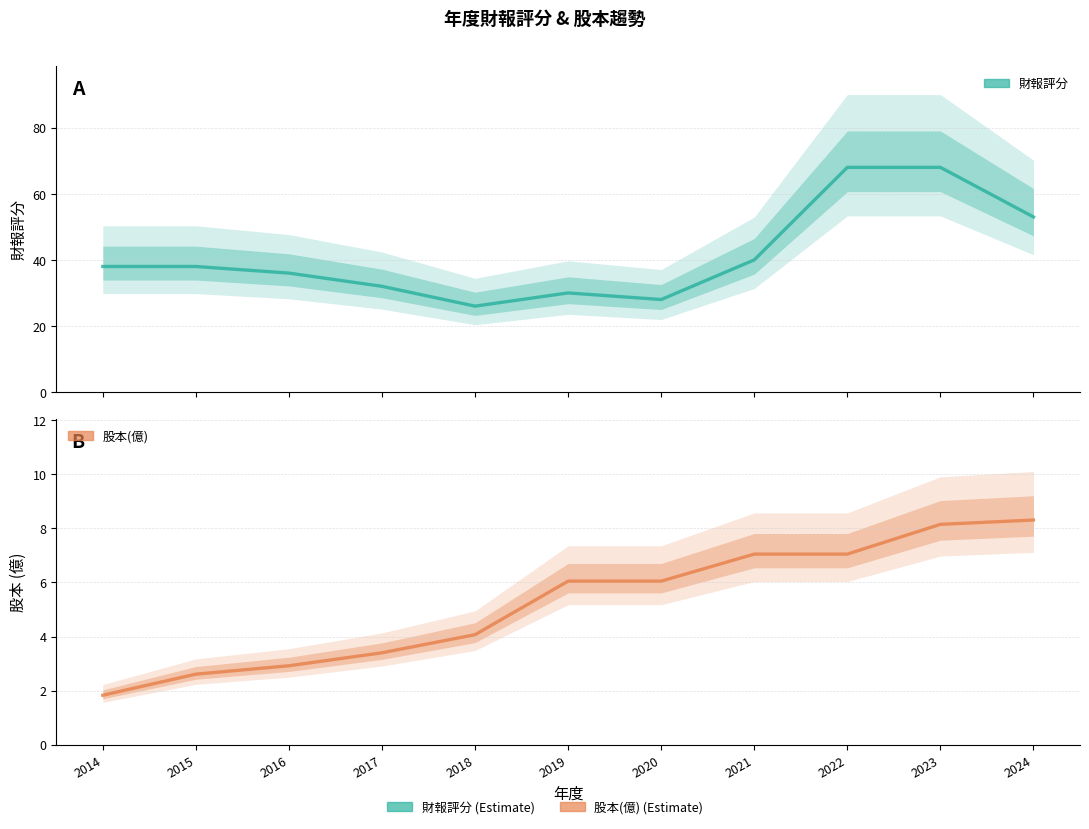

Which has a higher value, 2016 or 2014?

2014